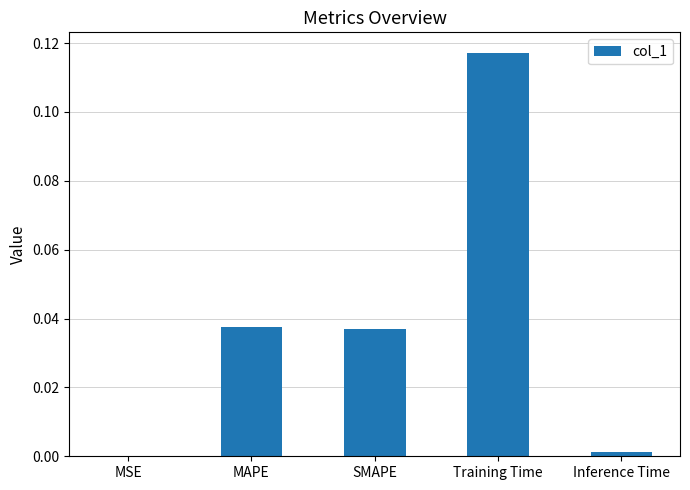

What is the sum of all values?

0.2